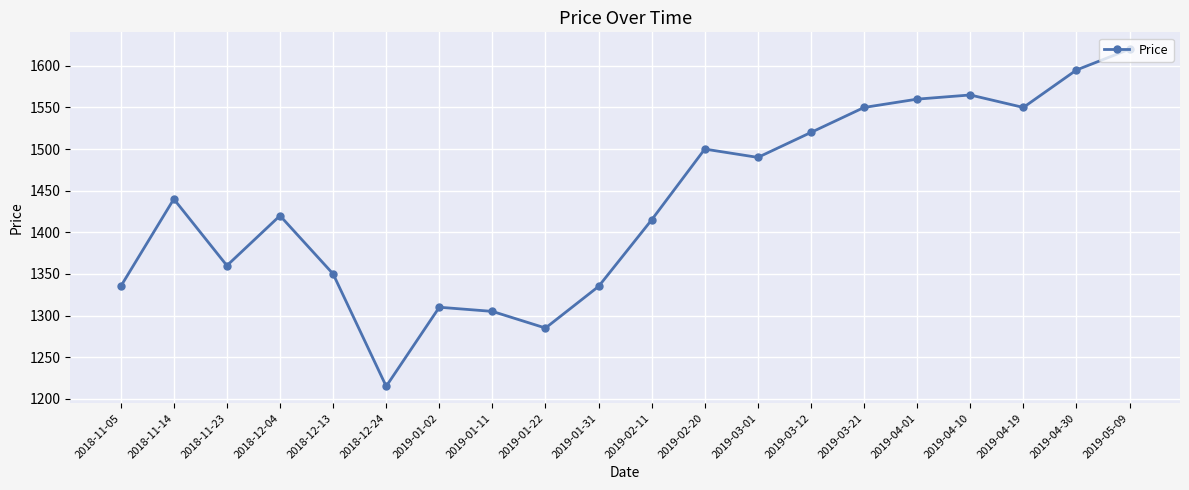

What is the change in value from 2018-12-13 to 2019-03-21?

+200